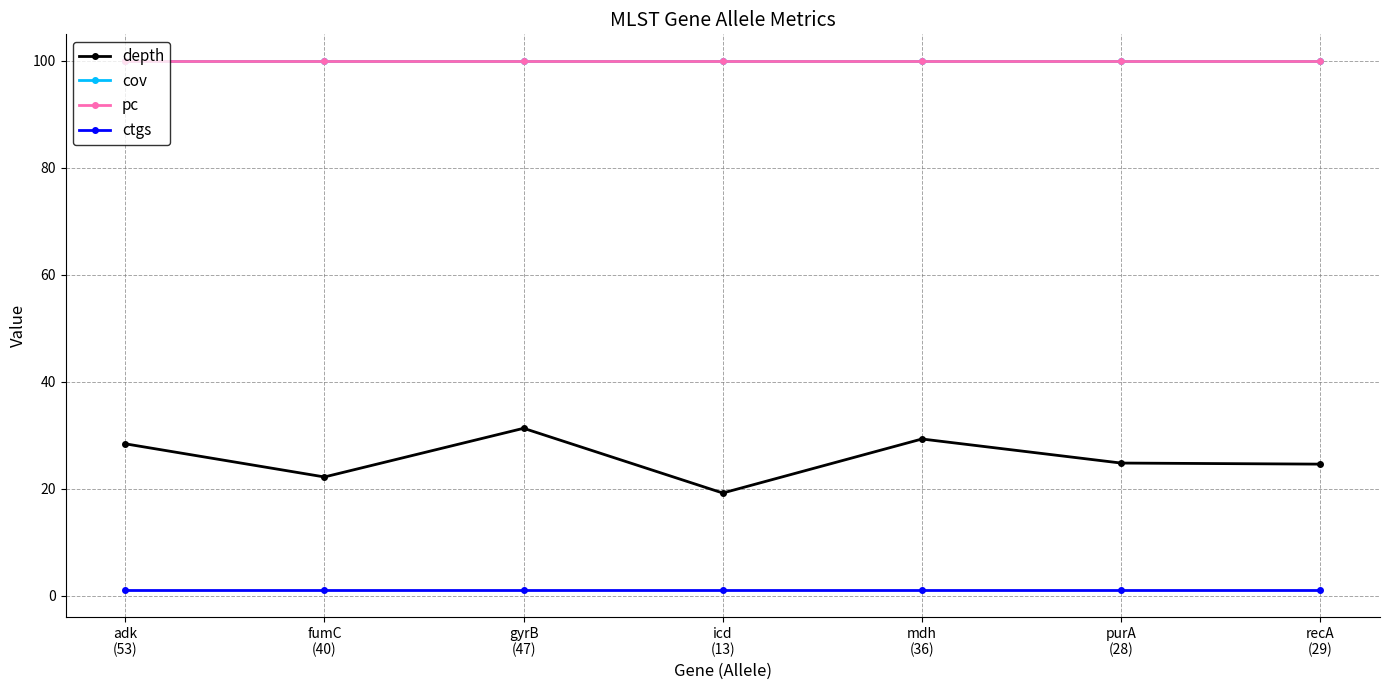

Reading left to right, list all the values displayed in this chart.

depth: adk
(53)=28.4	fumC
(40)=22.2	gyrB
(47)=31.3	icd
(13)=19.2	mdh
(36)=29.3	purA
(28)=24.8	recA
(29)=24.6
cov: adk
(53)=100.0	fumC
(40)=100.0	gyrB
(47)=100.0	icd
(13)=100.0	mdh
(36)=100.0	purA
(28)=100.0	recA
(29)=100.0
pc: adk
(53)=100.0	fumC
(40)=100.0	gyrB
(47)=100.0	icd
(13)=100.0	mdh
(36)=100.0	purA
(28)=100.0	recA
(29)=100.0
ctgs: adk
(53)=1.0	fumC
(40)=1.0	gyrB
(47)=1.0	icd
(13)=1.0	mdh
(36)=1.0	purA
(28)=1.0	recA
(29)=1.0